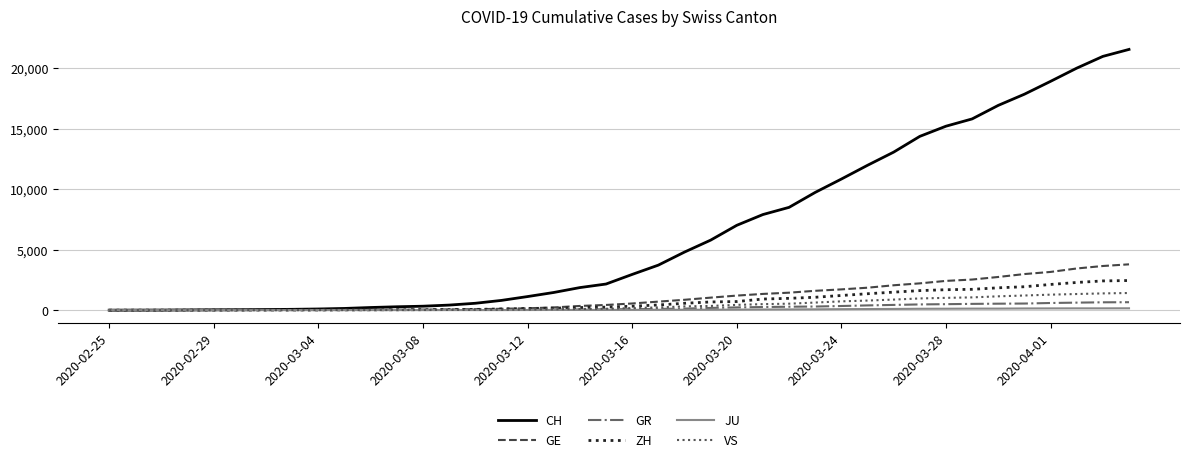

Which series has the largest total across all categories?

CH